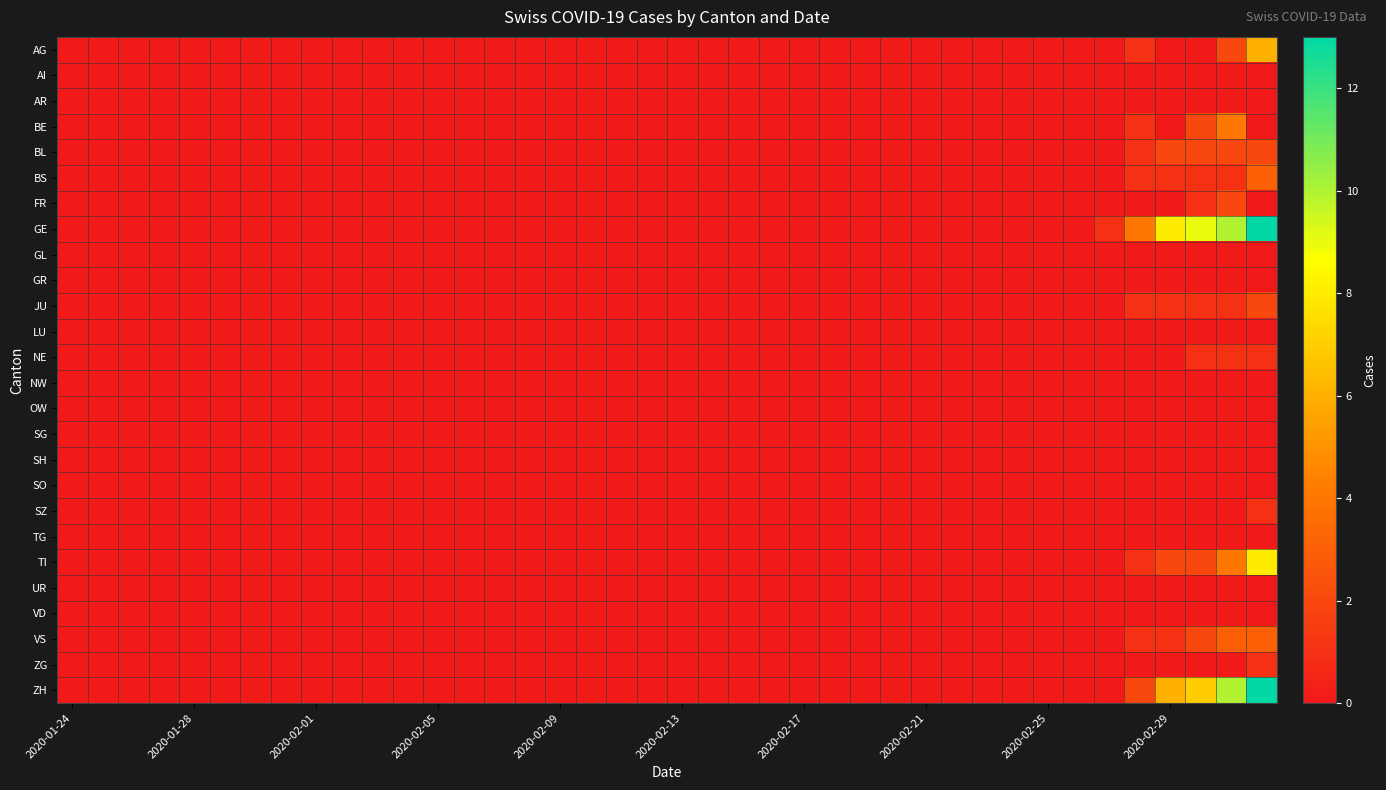

Which series has the widest spread of values?

GE